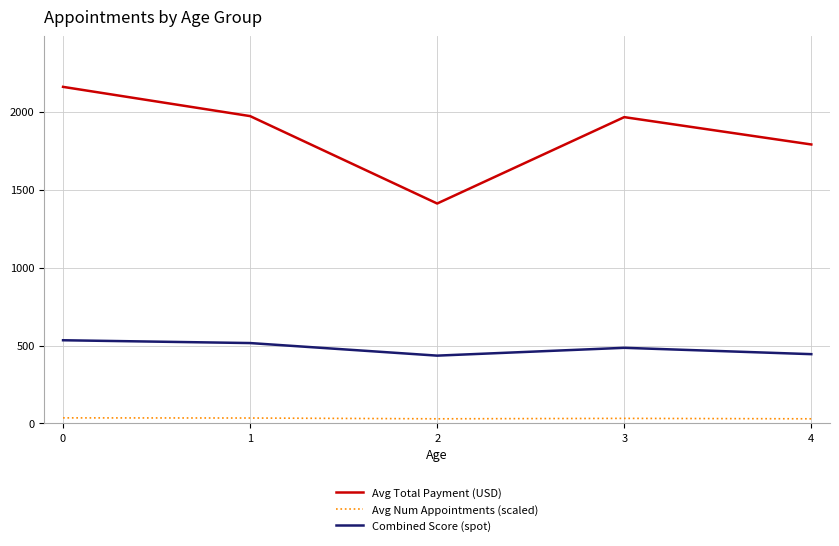

What is the lowest value of the Combined Score (spot) series?

435.3